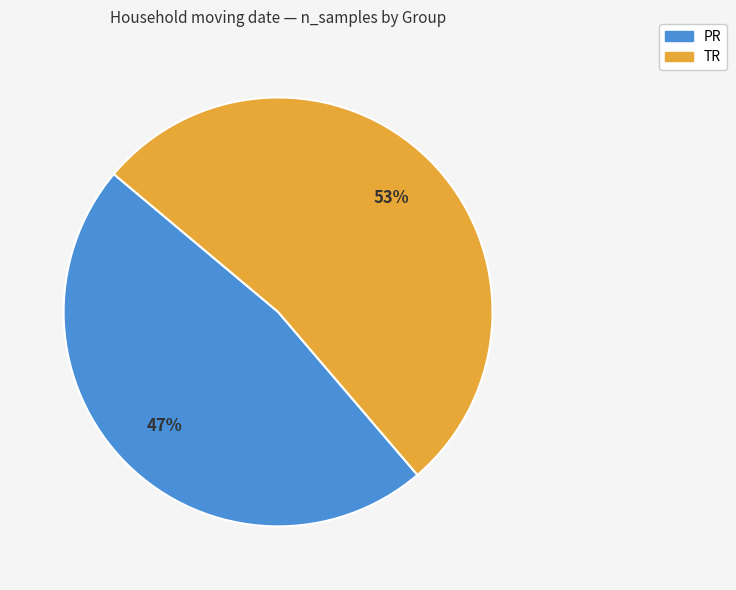

Rank the categories by value from highest to lowest.

TR, PR